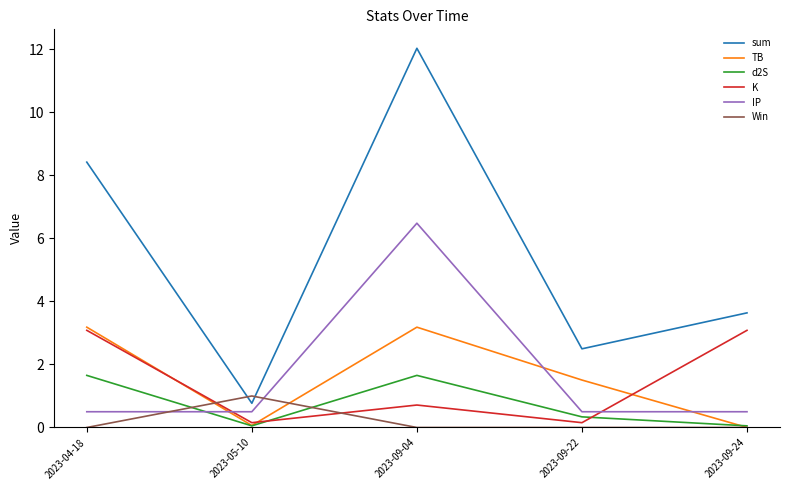

How many times do sum and Win cross each other?

2